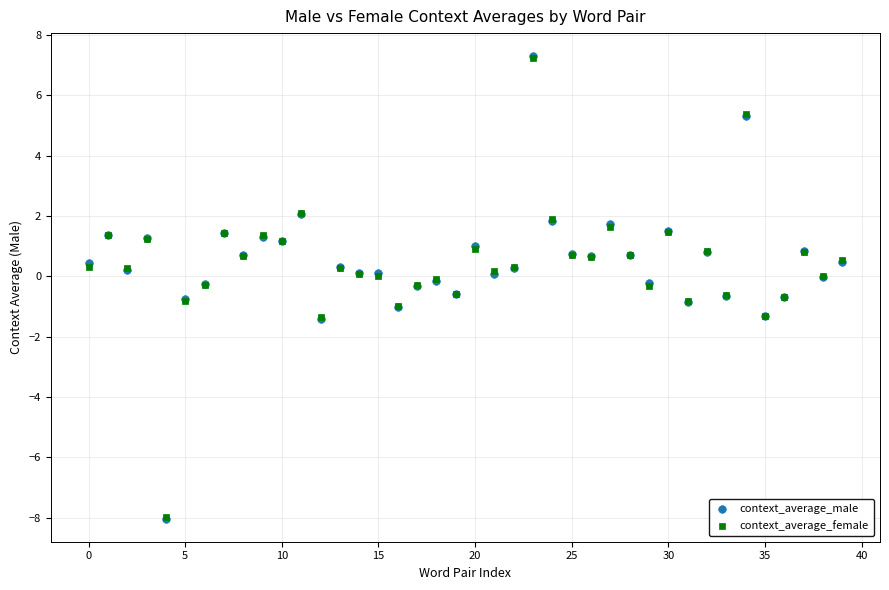

What are all the series names shown in the legend?

context_average_male, context_average_female